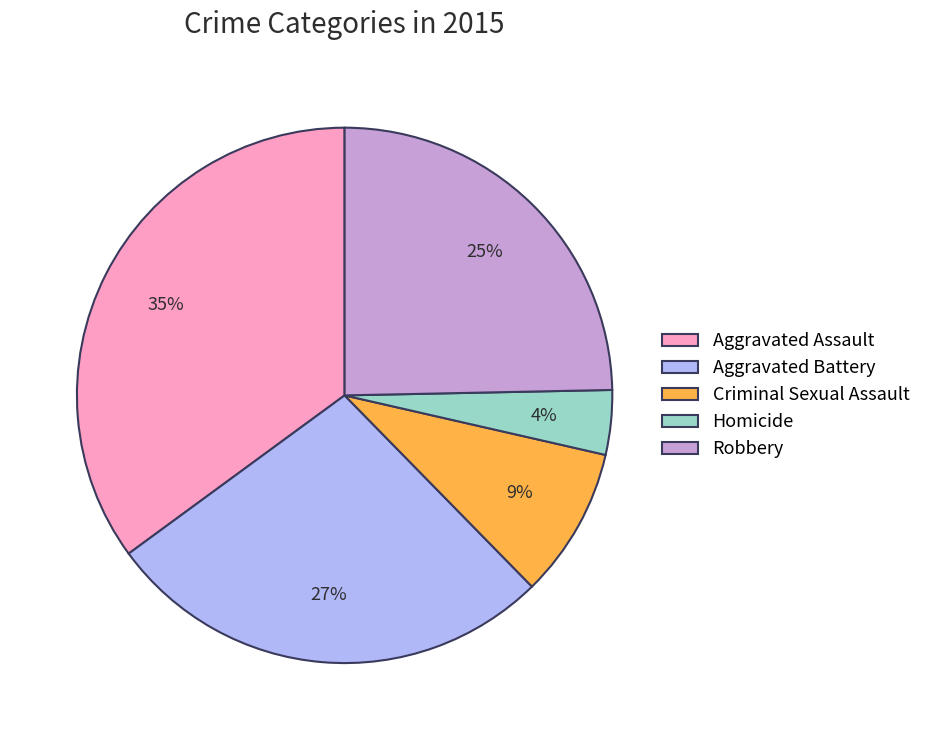

To the nearest percent, what is the difference between the largest and smallest slice percentages?

31%